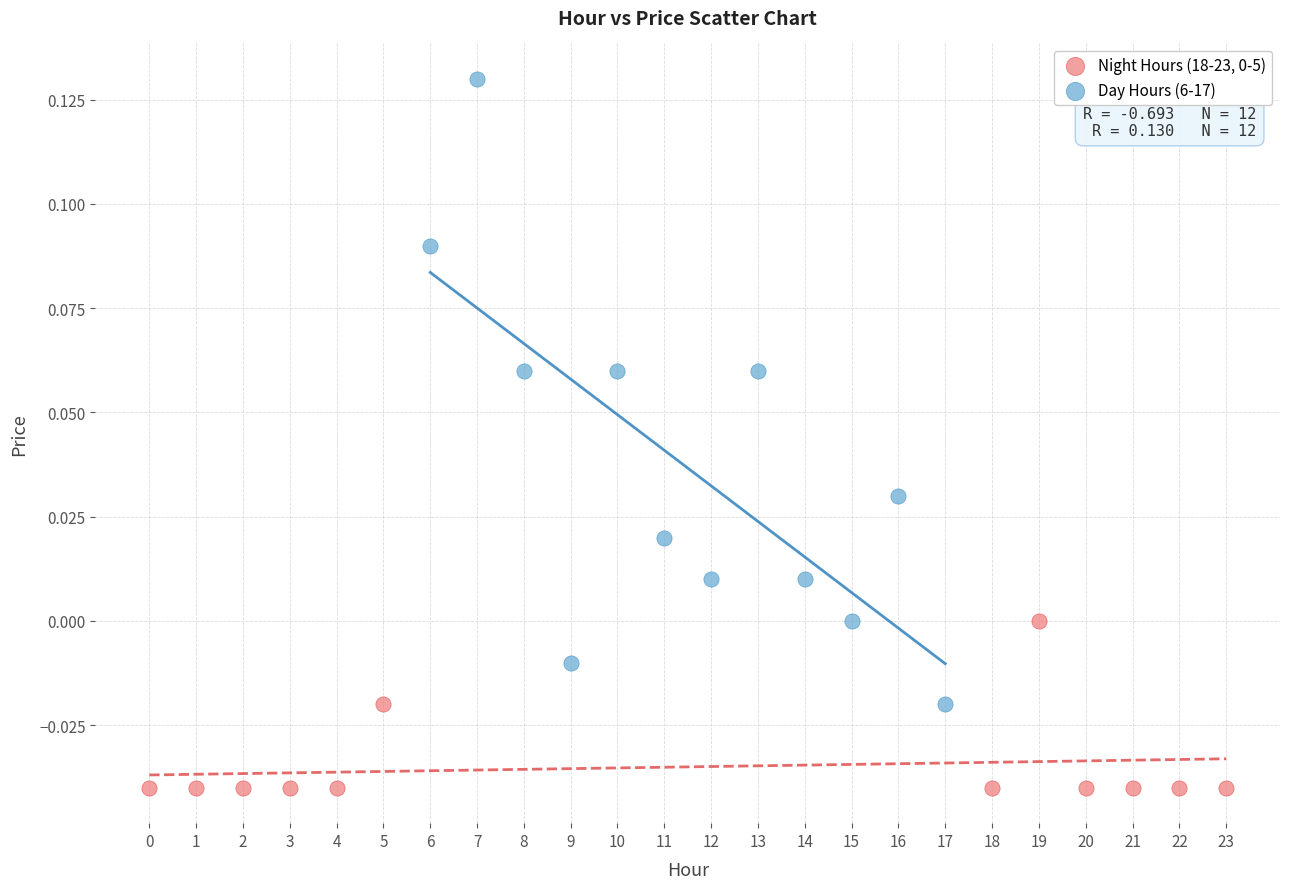

Which series reaches the maximum Y coordinate?

Day Hours (6-17)